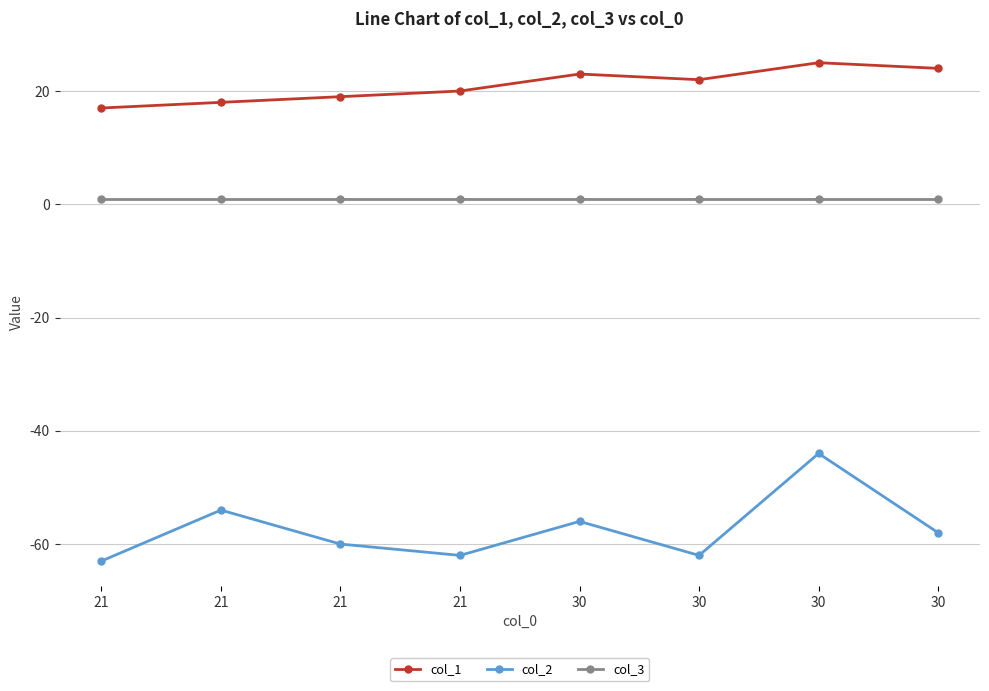

Count the number of data series in this chart.

3